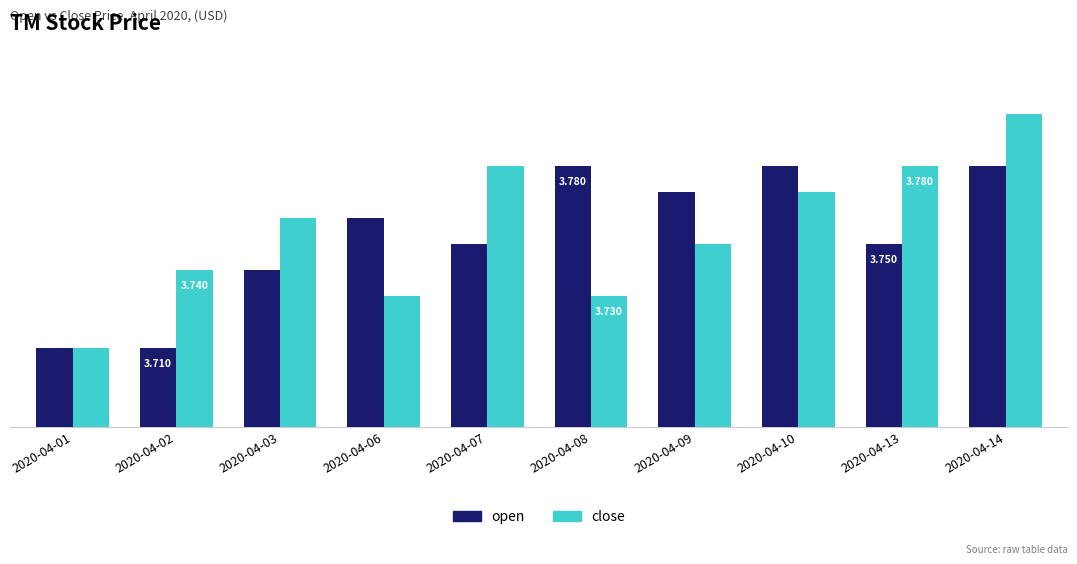

What is the average value of the open series?

3.8